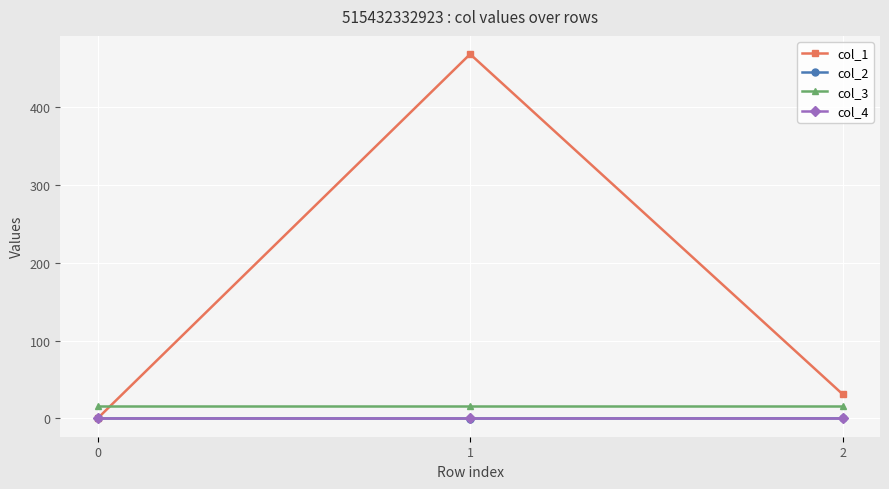

Which series has the largest range (max minus min)?

col_1